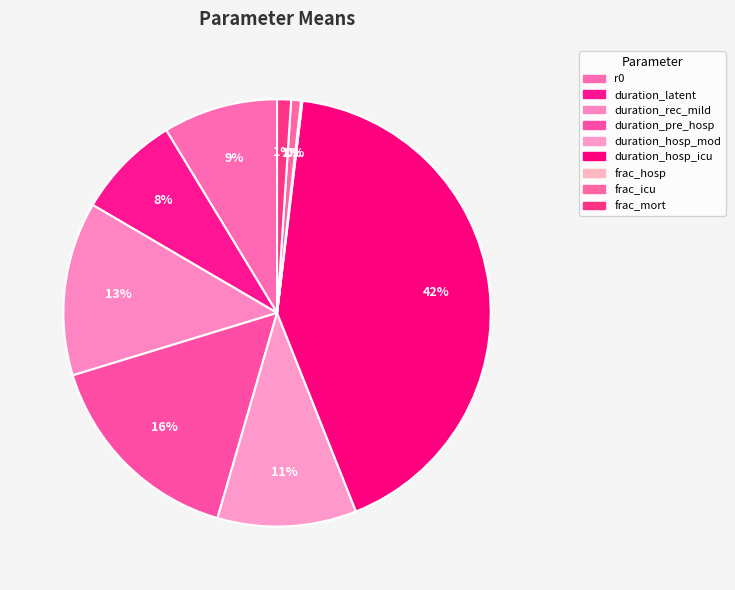

To the nearest percent, what is the combined percentage of duration_pre_hosp and duration_hosp_mod?

26%